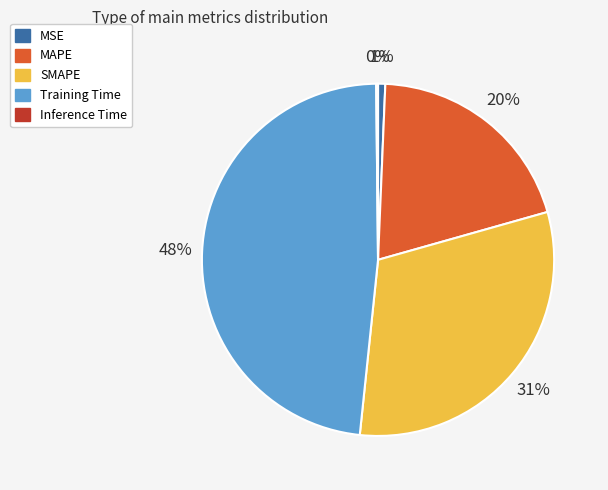

The MSE slice represents 1% of the pie. True or false?

True